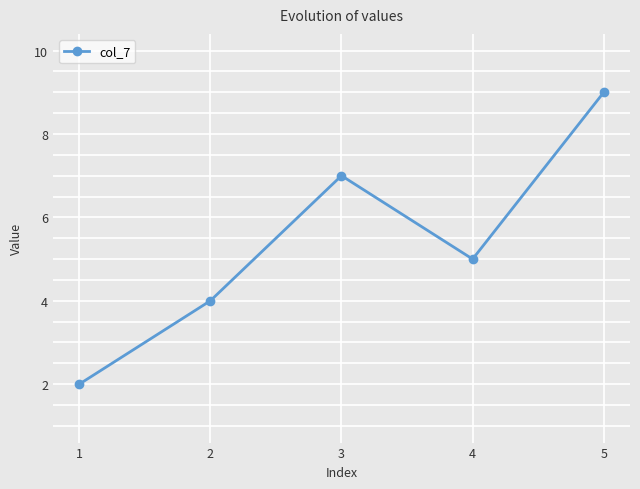

Reading right to left, list all the values displayed in this chart.

5=9	4=5	3=7	2=4	1=2